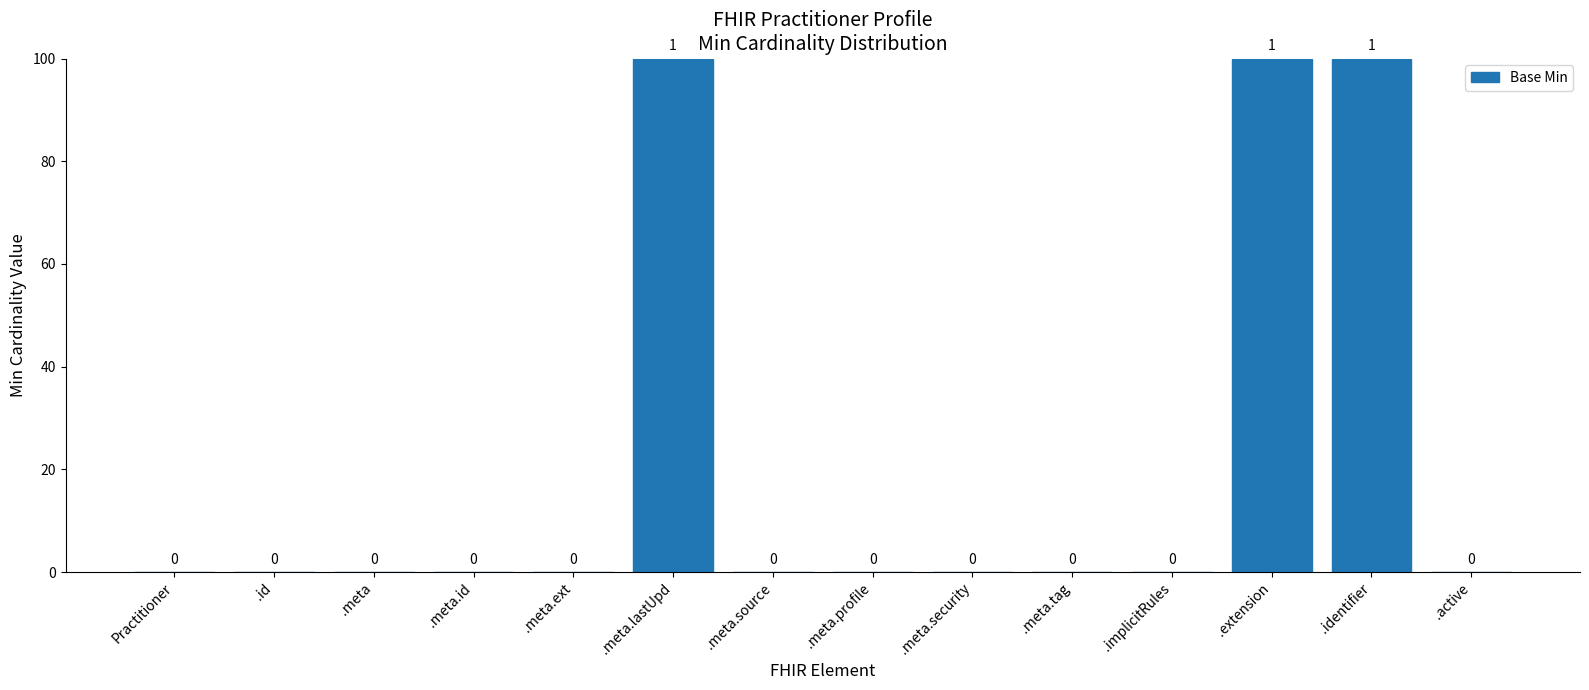

What is the greatest value displayed?

100